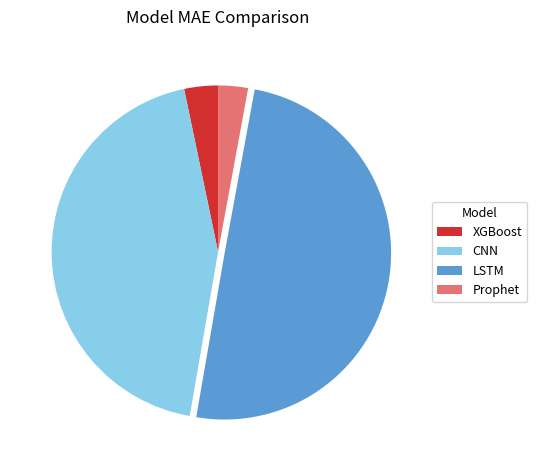

Approximately how many times larger is the value at LSTM compared to Prophet?

17.2